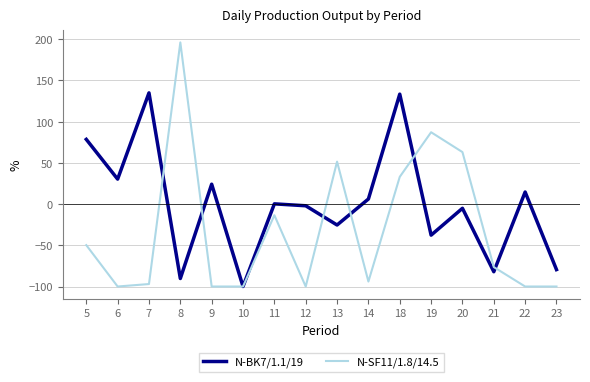

How many values in N-SF11/1.8/14.5 are above zero?

5